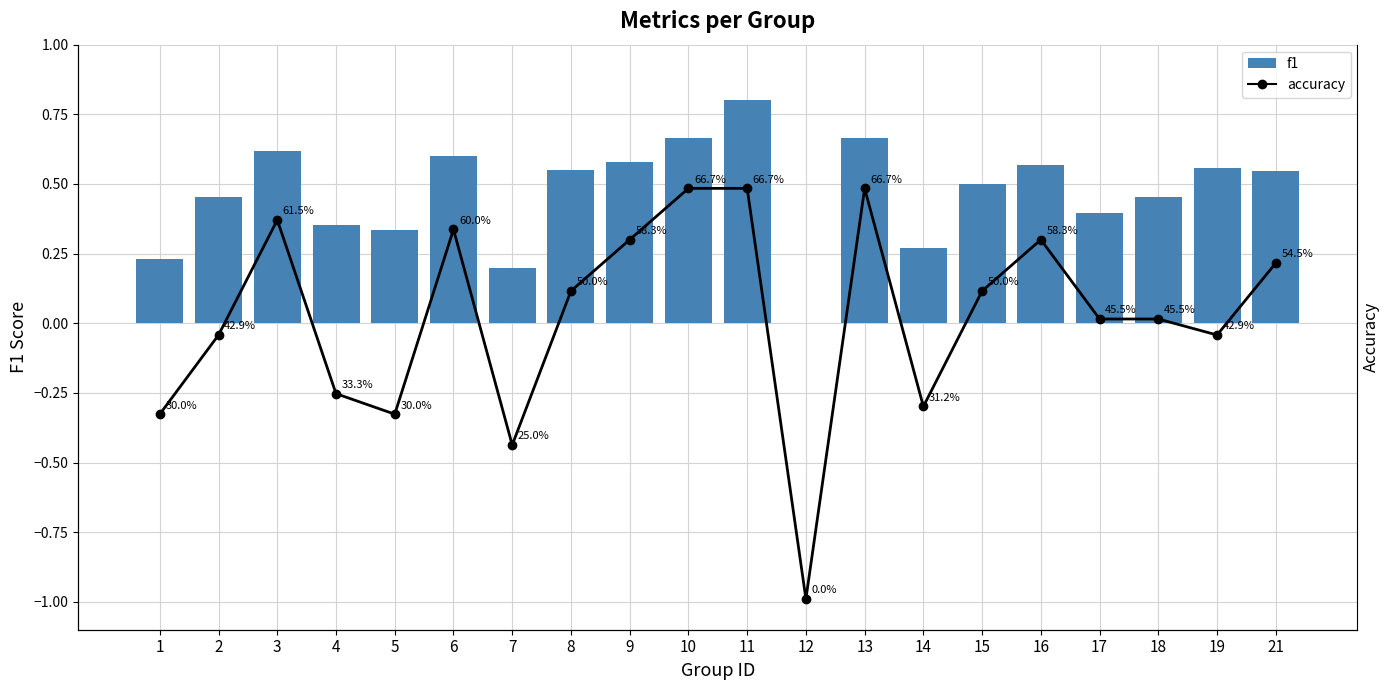

What is the average value of the f1 series?

0.5